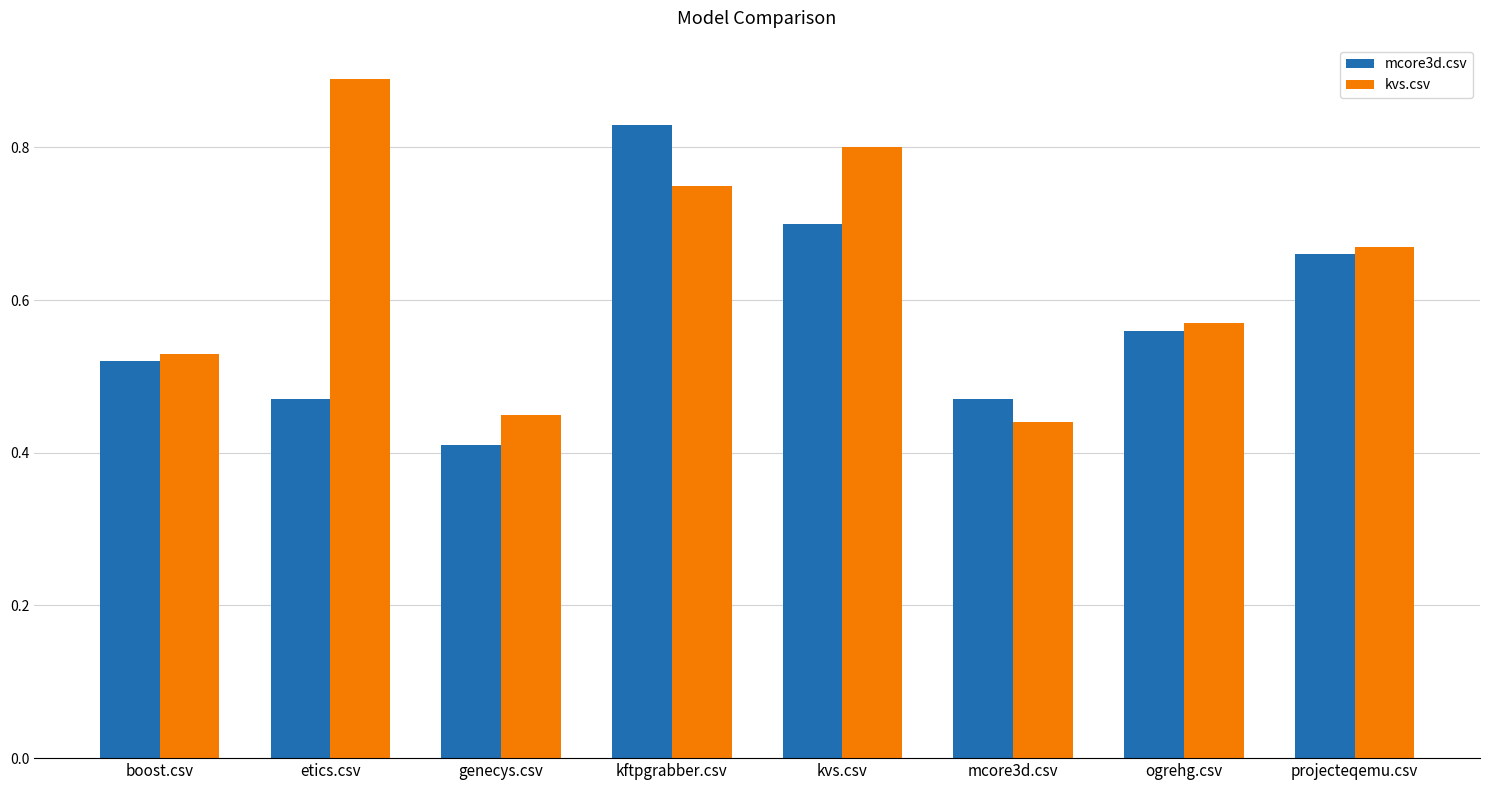

Is it true that kvs.csv equals 0.4 at ogrehg.csv?

False